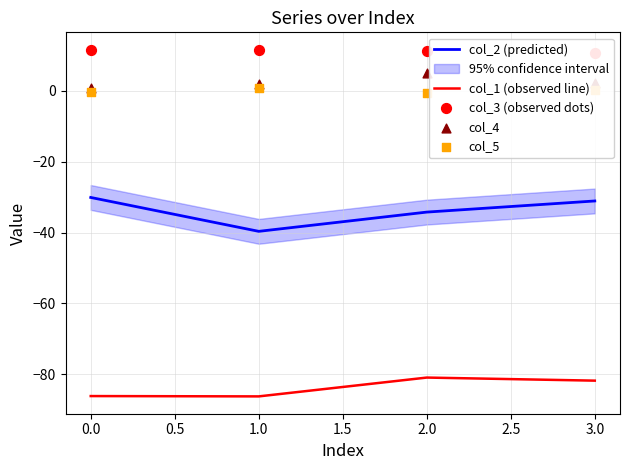

Is the value of col_1 (observed line) at 1.0 greater than the value of col_2 (predicted) at 1.0?

No